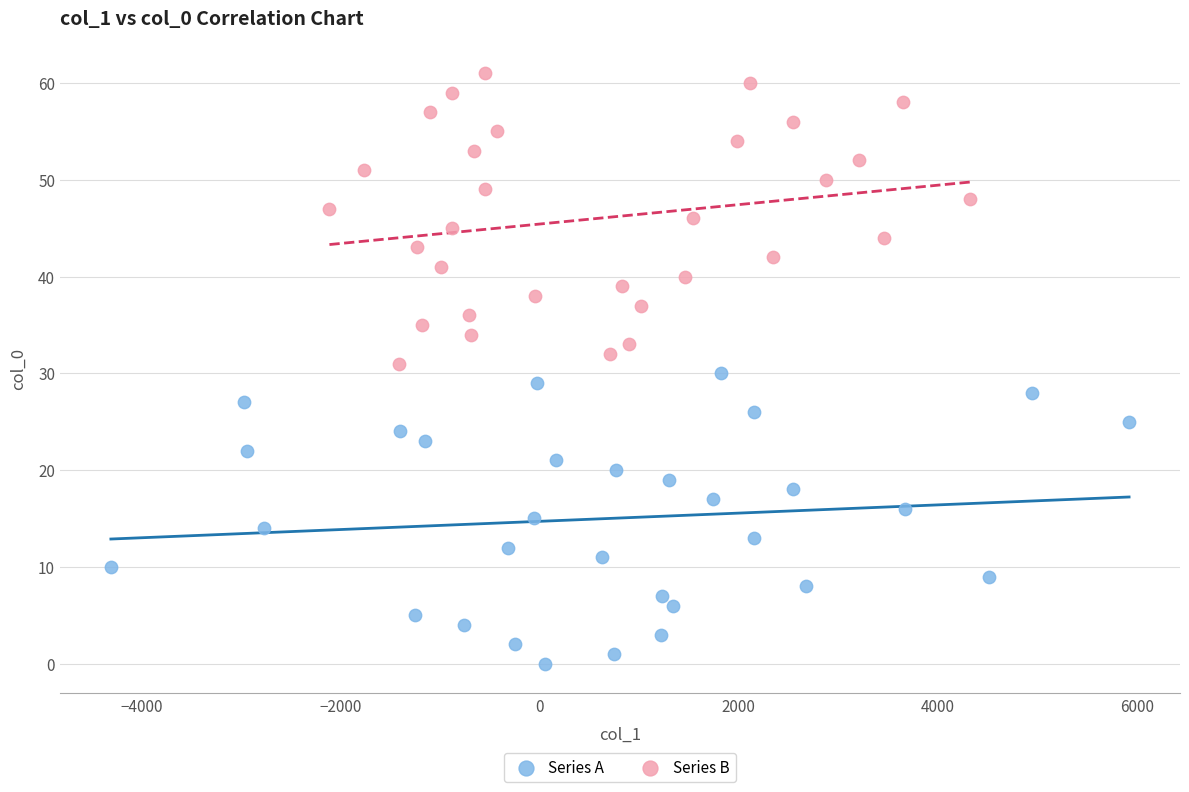

Which series contains the highest Y value?

Series B